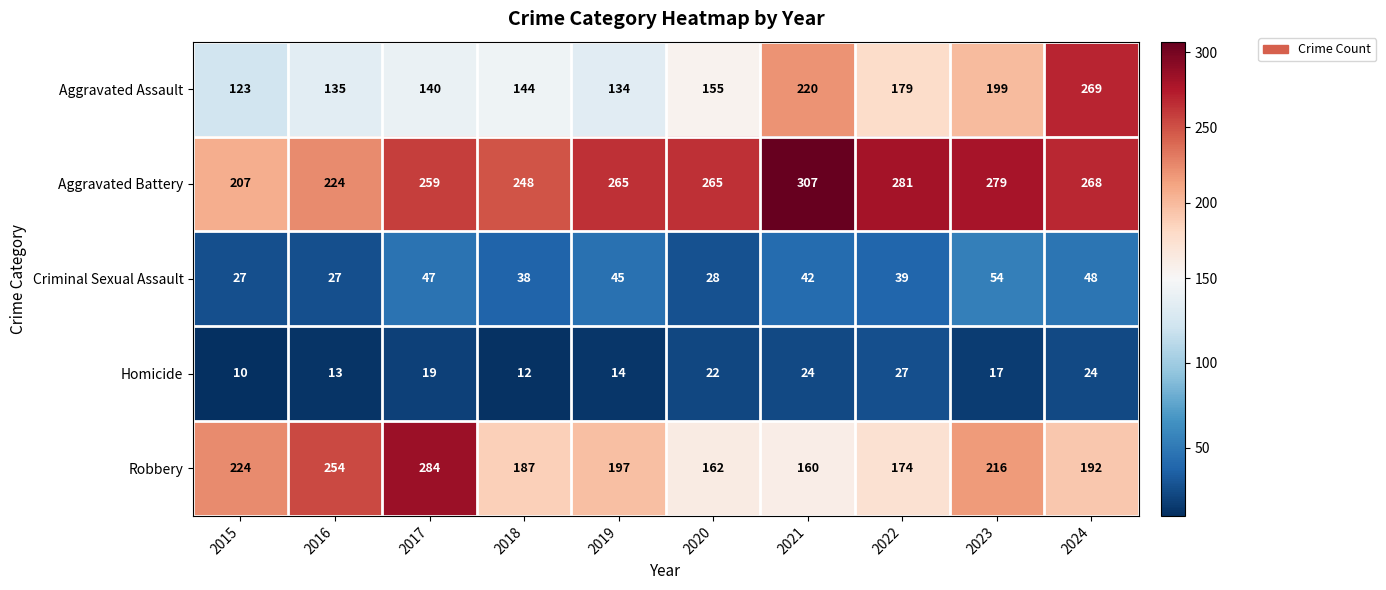

What is the greatest value displayed?

307